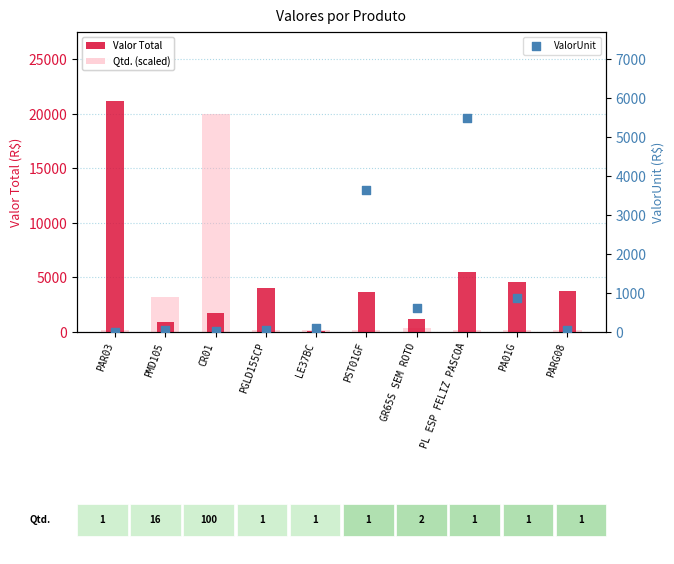

What is the total value across all series at PL ESP FELIZ PASCOA?

11202.6